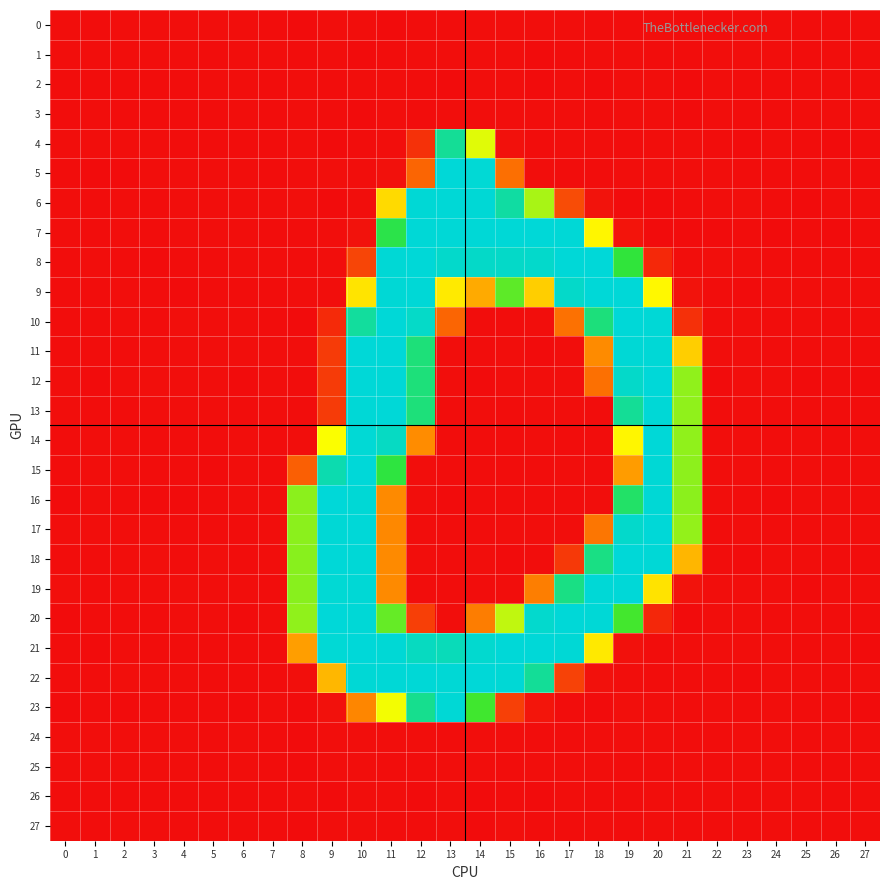

Reading left to right, list all the values displayed in this chart.

0: 0=0.1	1=-0.0	2=0.1	3=0.1	4=0.1	5=0.0	6=0.0	7=-0.0	8=-0.6	9=0.3	10=0.9	11=-0.9	12=-0.1	13=-0.3	14=0.6	15=0.1	16=0.0	17=0.9	18=-0.0	19=-0.3	20=0.1	21=-0.0	22=-0.1	23=0.0	24=0.0	25=-0.1	26=-0.0	27=0.0
1: 0=0.1	1=0.0	2=0.0	3=0.0	4=0.0	5=-0.0	6=0.0	7=0.0	8=-0.1	9=0.7	10=-0.5	11=-0.4	12=0.0	13=0.0	14=0.2	15=0.3	16=-0.6	17=-0.3	18=0.4	19=0.6	20=-0.3	21=-0.0	22=0.0	23=0.1	24=0.0	25=-0.1	26=0.0	27=0.0
2: 0=-0.1	1=-0.0	2=-0.1	3=-0.1	4=-0.0	5=0.0	6=0.0	7=-0.0	8=0.1	9=-0.5	10=0.2	11=0.1	12=-0.4	13=-0.9	14=0.4	15=0.1	16=-0.5	17=0.9	18=-0.7	19=0.1	20=0.5	21=-0.8	22=0.1	23=-0.0	24=-0.0	25=0.1	26=0.0	27=0.0
3: 0=-0.1	1=0.0	2=-0.1	3=-0.1	4=-0.0	5=-0.0	6=0.0	7=-0.0	8=0.6	9=-0.1	10=-0.7	11=0.7	12=-0.4	13=0.0	14=0.1	15=0.1	16=0.1	17=0.1	18=-0.3	19=0.3	20=0.6	21=-1.0	22=0.1	23=-0.0	24=-0.1	25=0.1	26=0.0	27=0.0
4: 0=0.4	1=0.2	2=0.0	3=0.1	4=-0.4	5=-0.4	6=-0.2	7=-0.2	8=0.6	9=-0.8	10=-0.1	11=0.8	12=25.2	13=219.1	14=132.7	15=3.0	16=-0.3	17=0.3	18=0.1	19=-0.1	20=0.1	21=0.1	22=-0.3	23=-1.0	24=0.1	25=-0.1	26=-0.6	27=-0.1
5: 0=-0.1	1=-0.6	2=-1.0	3=0.5	4=0.9	5=0.9	6=0.6	7=-0.3	8=0.1	9=1.0	10=0.5	11=2.4	12=61.8	13=254.3	14=252.5	15=68.3	16=0.4	17=-0.1	18=-0.0	19=0.1	20=0.3	21=0.7	22=0.2	23=-0.3	24=-0.1	25=-0.3	26=0.6	27=-0.2
6: 0=0.2	1=-0.0	2=0.3	3=-0.3	4=0.8	5=0.0	6=0.8	7=0.1	8=1.2	9=-0.6	10=0.8	11=114.8	12=253.5	13=254.0	14=253.1	15=225.4	16=143.2	17=44.3	18=3.8	19=-0.7	20=-0.5	21=-0.1	22=0.5	23=1.2	24=-0.4	25=-0.9	26=0.6	27=0.5
7: 0=0.3	1=-0.4	2=0.3	3=-0.0	4=0.1	5=0.4	6=0.1	7=-0.4	8=-0.3	9=0.4	10=3.2	11=177.6	12=253.6	13=253.7	14=253.7	15=253.9	16=254.4	17=253.6	18=124.1	19=4.9	20=-0.9	21=-0.8	22=-1.1	23=-0.3	24=-0.8	25=-0.5	26=-0.8	27=-0.2
8: 0=-0.1	1=0.5	2=-0.4	3=-0.6	4=-0.4	5=-0.3	6=0.2	7=0.5	8=-0.3	9=0.7	10=38.7	11=253.2	12=254.0	13=248.0	14=246.1	15=246.1	16=247.7	17=254.1	18=254.6	19=169.7	20=18.6	21=0.5	22=1.2	23=0.5	24=-0.3	25=-0.3	26=-0.1	27=-0.0
9: 0=-0.1	1=-0.0	2=0.3	3=-0.5	4=-1.2	5=-0.3	6=-0.0	7=-0.3	8=0.2	9=0.6	10=118.1	11=253.1	12=254.0	13=120.5	14=98.6	15=157.3	16=110.8	17=246.8	18=254.1	19=254.4	20=125.0	21=3.8	22=-0.3	23=-0.9	24=0.8	25=1.0	26=0.1	27=0.5
10: 0=-0.5	1=-0.1	2=0.3	3=-0.5	4=1.1	5=0.6	6=0.9	7=-0.2	8=-0.7	9=20.5	10=222.6	11=254.1	12=246.0	13=61.6	14=-0.2	15=-0.2	16=0.3	17=70.2	18=204.1	19=254.0	20=253.9	21=24.4	22=0.6	23=0.1	24=-0.2	25=0.0	26=-0.1	27=0.2
11: 0=-0.0	1=-0.3	2=-0.2	3=0.3	4=0.7	5=0.4	6=0.2	7=0.5	8=0.9	9=32.4	10=254.1	11=254.0	12=203.1	13=0.6	14=-0.4	15=0.8	16=-1.3	17=0.1	18=88.2	19=253.0	20=253.7	21=110.6	22=0.1	23=0.4	24=-0.2	25=-0.2	26=0.1	27=-0.3
12: 0=0.8	1=-0.5	2=0.2	3=1.4	4=0.2	5=0.5	6=-0.5	7=0.8	8=-0.3	9=31.7	10=254.0	11=253.9	12=203.5	13=0.5	14=-0.5	15=0.3	16=0.5	17=0.2	18=69.3	19=246.7	20=254.8	21=147.7	22=-1.3	23=0.1	24=0.2	25=-0.5	26=-0.3	27=-0.9
13: 0=0.0	1=-0.3	2=-0.5	3=0.1	4=0.2	5=0.0	6=-0.0	7=0.5	8=-0.1	9=31.9	10=253.9	11=254.5	12=203.8	13=-0.1	14=0.1	15=-0.3	16=0.1	17=0.2	18=-0.2	19=218.6	20=253.7	21=147.5	22=-0.4	23=0.2	24=-0.4	25=-0.1	26=-0.0	27=-0.3
14: 0=-0.4	1=0.3	2=0.3	3=-0.3	4=-0.2	5=-0.4	6=0.6	7=-0.1	8=0.2	9=127.7	10=253.0	11=243.5	12=88.9	13=-0.3	14=-0.3	15=-0.3	16=0.0	17=-0.0	18=-0.4	19=124.3	20=254.0	21=148.0	22=0.3	23=0.4	24=-0.3	25=0.2	26=-0.1	27=0.1
15: 0=-0.2	1=0.5	2=0.8	3=-0.3	4=-0.3	5=-0.5	6=0.8	7=-0.4	8=57.1	9=232.5	10=255.0	11=172.5	12=0.5	13=-0.0	14=-0.2	15=-0.2	16=-0.4	17=0.7	18=-0.4	19=94.1	20=253.4	21=148.2	22=0.4	23=0.6	24=-0.3	25=0.1	26=-0.1	27=0.4
16: 0=-0.9	1=0.2	2=-0.4	3=-0.9	4=-0.7	5=-0.4	6=0.1	7=0.2	8=148.5	9=255.0	10=253.5	11=87.8	12=1.0	13=-0.5	14=-0.3	15=-0.2	16=-0.4	17=-0.1	18=0.4	19=193.6	20=253.4	21=148.8	22=0.7	23=-0.1	24=-0.7	25=0.8	26=0.2	27=0.6
17: 0=0.4	1=0.2	2=0.4	3=0.3	4=-0.4	5=-0.2	6=-0.1	7=0.5	8=148.5	9=253.2	10=254.4	11=86.2	12=-0.2	13=-0.3	14=-0.3	15=0.3	16=0.4	17=0.5	18=73.1	19=247.8	20=254.0	21=147.1	22=-0.1	23=0.3	24=-0.1	25=-0.1	26=0.2	27=0.3
18: 0=-0.1	1=-0.4	2=0.5	3=1.2	4=-0.5	5=1.0	6=-0.4	7=0.3	8=149.4	9=254.1	10=254.0	11=87.9	12=0.1	13=-0.0	14=0.7	15=-0.7	16=-0.3	17=30.7	18=209.1	19=254.3	20=253.8	21=102.7	22=-0.5	23=-0.5	24=0.5	25=0.5	26=-0.1	27=-0.4
19: 0=1.3	1=-0.1	2=0.7	3=0.5	4=1.3	5=0.2	6=0.3	7=-0.2	8=149.3	9=252.3	10=253.2	11=87.5	12=-0.3	13=-0.0	14=-0.1	15=0.7	16=79.2	17=209.5	18=253.7	19=254.2	20=117.9	21=3.5	22=0.0	23=0.8	24=0.1	25=-1.0	26=0.2	27=0.3
20: 0=-0.6	1=-0.3	2=-0.5	3=-0.0	4=0.3	5=0.5	6=-0.5	7=0.3	8=147.8	9=254.7	10=253.6	11=155.5	12=34.6	13=0.3	14=78.5	15=139.0	16=248.7	17=254.3	18=253.8	19=162.3	20=18.3	21=-0.5	22=0.7	23=0.2	24=-0.4	25=0.4	26=-0.1	27=-0.5
21: 0=-0.3	1=-0.6	2=0.6	3=-0.2	4=-0.2	5=-0.1	6=-0.2	7=-0.4	8=94.9	9=252.9	10=254.7	11=253.3	12=241.6	13=237.6	14=249.5	15=254.3	16=254.2	17=253.4	18=119.8	19=2.5	20=-0.0	21=0.2	22=0.1	23=0.5	24=0.5	25=-0.0	26=0.0	27=-0.6
22: 0=-0.0	1=-0.1	2=1.1	3=0.0	4=0.1	5=-0.5	6=-0.2	7=-0.2	8=1.4	9=103.2	10=253.1	11=253.9	12=253.9	13=253.0	14=254.2	15=253.1	16=219.9	17=36.7	18=2.1	19=0.6	20=-0.1	21=-0.0	22=-0.5	23=-0.6	24=0.7	25=0.6	26=-0.1	27=0.3
23: 0=-0.6	1=-0.5	2=-0.7	3=-0.2	4=-0.4	5=-0.1	6=-0.7	7=0.5	8=-1.5	9=2.2	10=84.9	11=129.1	12=214.8	13=253.0	14=162.6	15=35.3	16=5.2	17=-0.0	18=-1.2	19=1.3	20=0.4	21=-0.4	22=0.8	23=-0.1	24=0.6	25=-0.1	26=-0.1	27=-1.4
24: 0=0.1	1=0.0	2=0.0	3=0.0	4=0.1	5=-0.0	6=0.0	7=-0.0	8=-0.5	9=0.8	10=0.2	11=0.2	12=0.1	13=-0.3	14=0.1	15=0.5	16=-0.1	17=-0.1	18=0.0	19=0.4	20=0.1	21=-0.1	22=-0.0	23=0.1	24=0.0	25=-0.1	26=0.0	27=0.0
25: 0=0.1	1=0.0	2=0.1	3=0.1	4=0.1	5=-0.0	6=0.0	7=-0.0	8=-0.5	9=0.8	10=0.3	11=-0.3	12=-0.2	13=0.4	14=0.0	15=-0.3	16=0.6	17=0.5	18=0.0	19=-0.0	20=-0.2	21=0.5	22=-0.1	23=0.1	24=0.0	25=-0.1	26=-0.0	27=0.0
26: 0=-0.1	1=-0.0	2=-0.1	3=-0.1	4=-0.1	5=-0.0	6=-0.0	7=-0.0	8=0.4	9=-0.8	10=0.1	11=0.3	12=-0.9	13=0.1	14=-0.7	15=-0.1	16=-0.5	17=0.3	18=-0.3	19=-0.1	20=0.2	21=-0.4	22=0.0	23=-0.1	24=0.0	25=0.1	26=-0.0	27=0.0
27: 0=0.1	1=-0.0	2=0.1	3=0.1	4=-0.0	5=-0.0	6=-0.0	7=-0.0	8=-0.7	9=0.3	10=0.7	11=-0.4	12=-0.0	13=0.0	14=-1.1	15=1.0	16=-0.0	17=-0.4	18=0.1	19=-0.4	20=0.6	21=-0.2	22=-0.1	23=-0.0	24=0.0	25=-0.0	26=-0.0	27=0.0